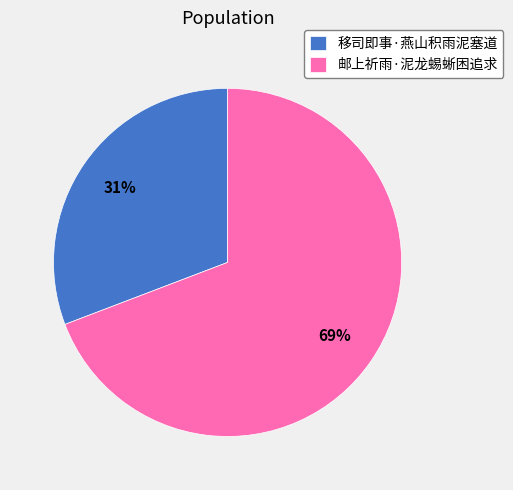

Is the sum of 移司即事·燕山积雨泥塞道 and 邮上祈雨·泥龙蜴蜥困追求 greater than half?

Yes